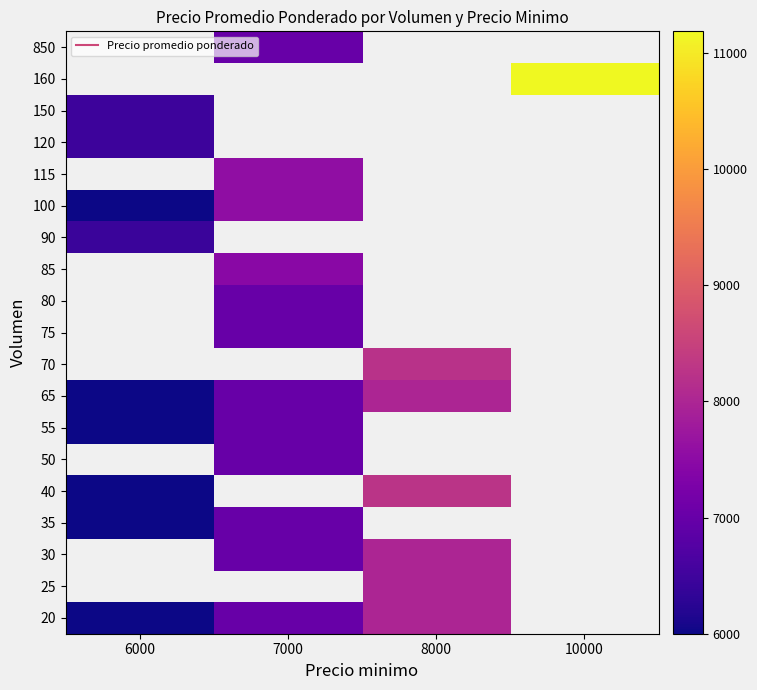

True or false: 20 has a value of 4481.1 at 8000.

False